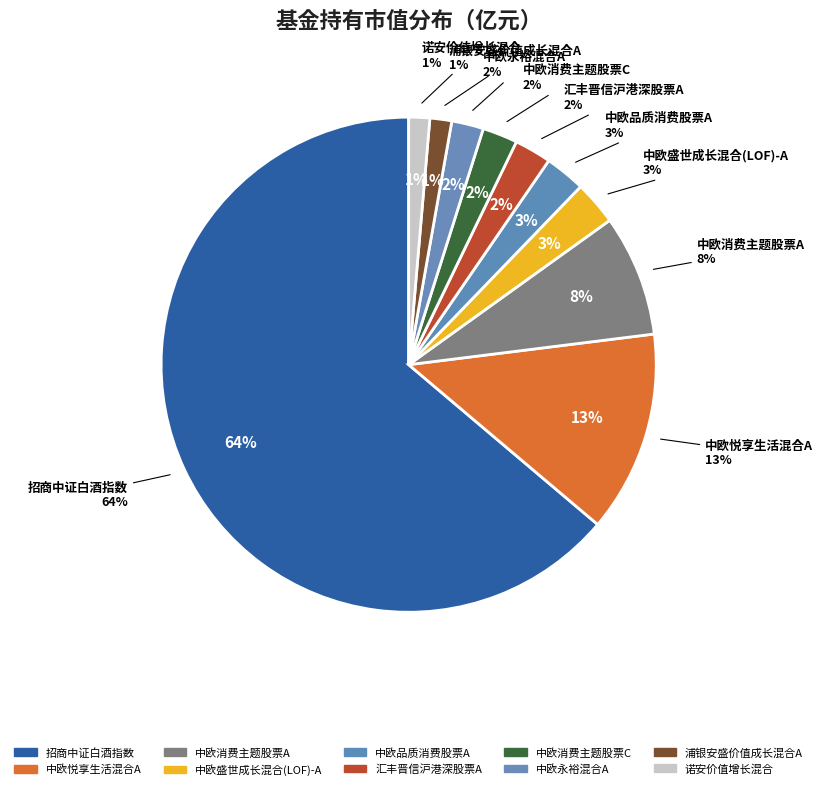

Is it true that 中欧悦享生活混合A is 13% of the pie?

True